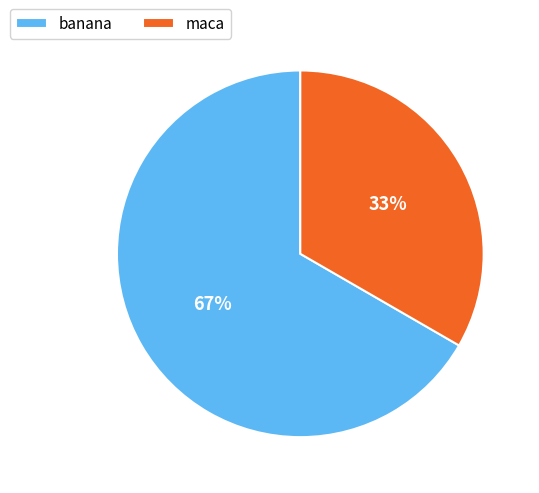

How many segments does this pie chart have?

2